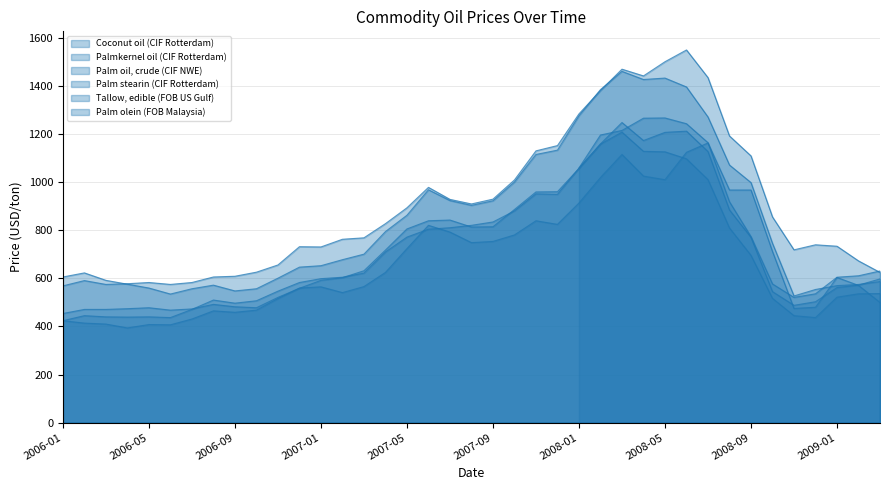

At which category is the sum across all series the highest?

2008-03